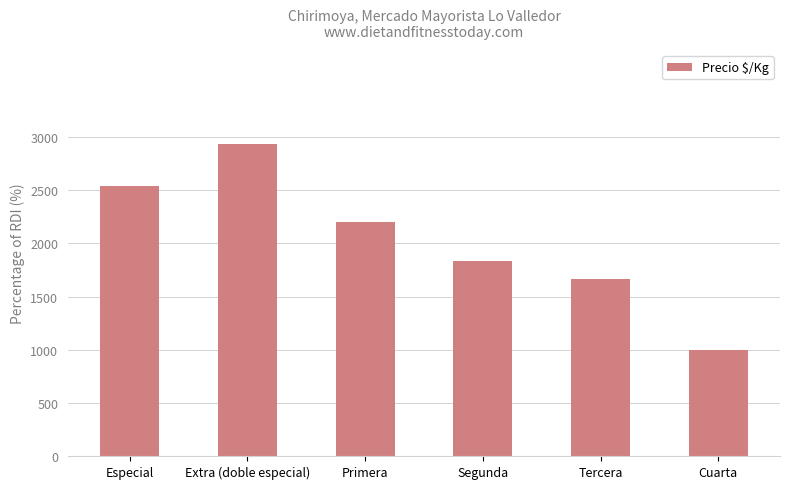

Rank the categories by value from highest to lowest.

Extra (doble especial), Especial, Primera, Segunda, Tercera, Cuarta